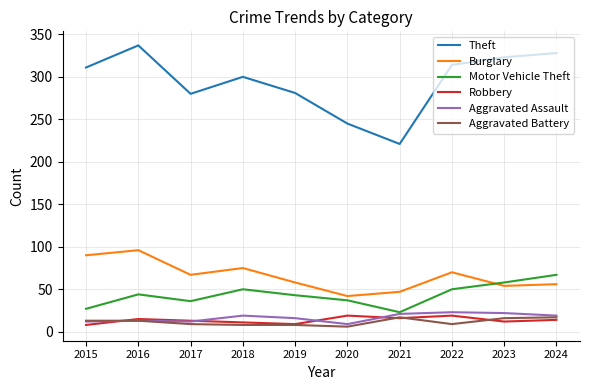

How many interior local peaks does the Theft series have?

2